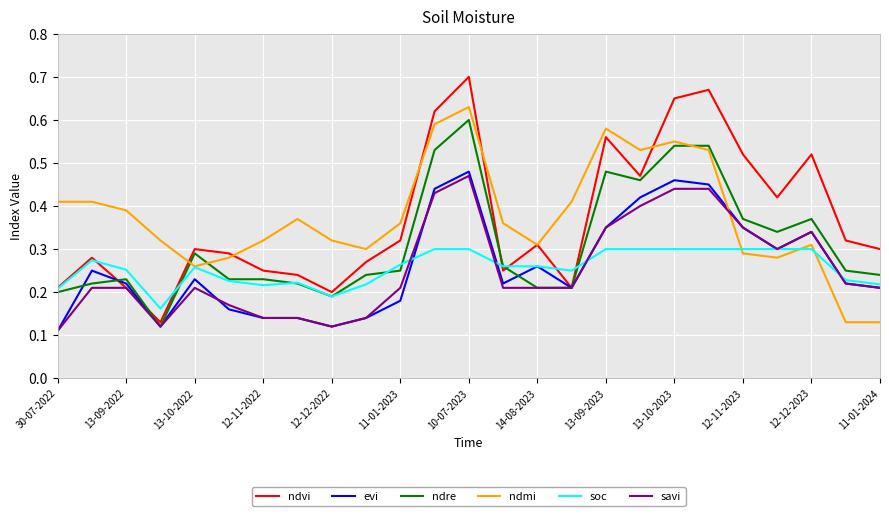

Which series has the widest spread of values?

ndvi